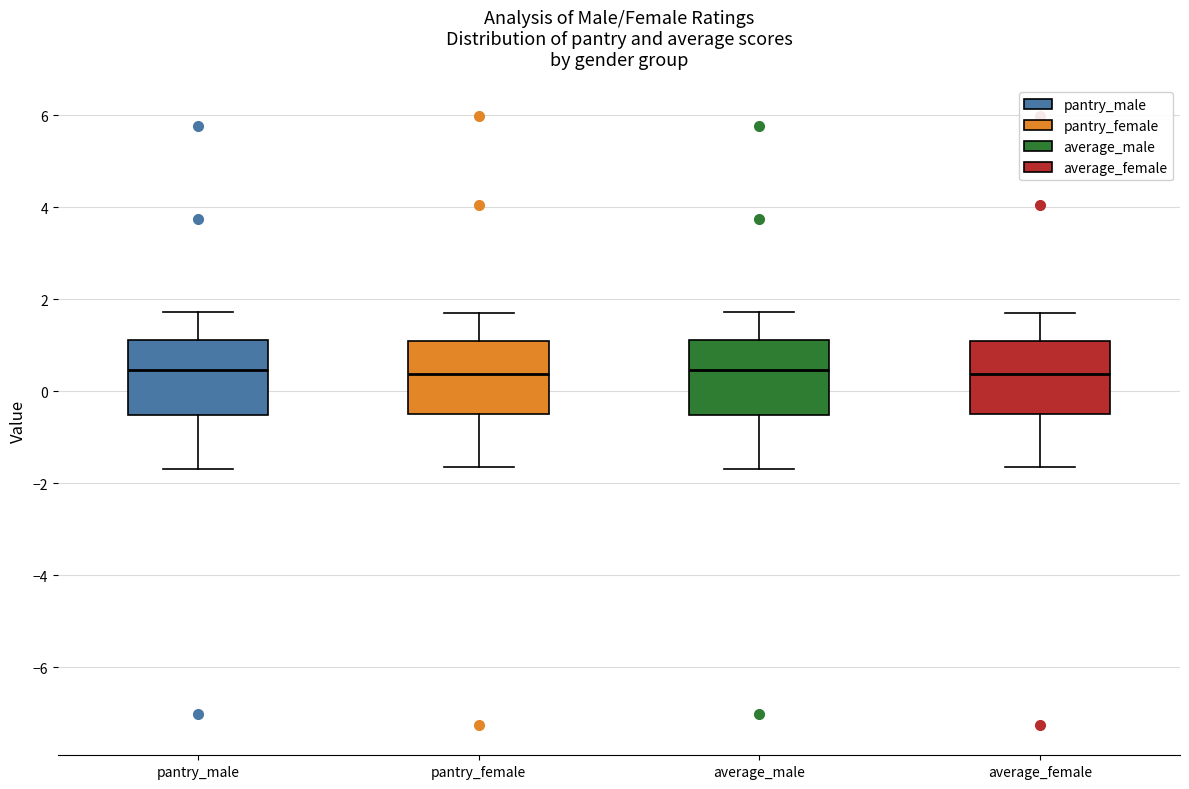

Where is the upper edge of the box for average_male on the y-axis? The values are not printed on the chart, so give them approximately, as read against the axis.

1.2